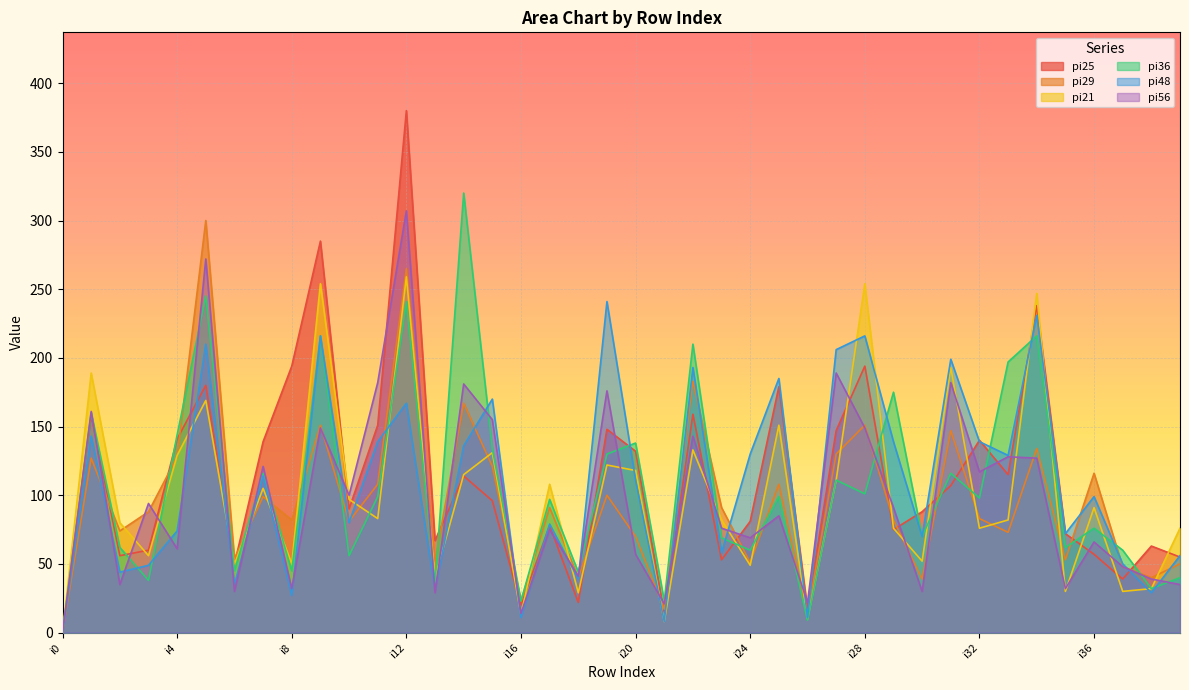

What is the highest value of the pi25 series?

380